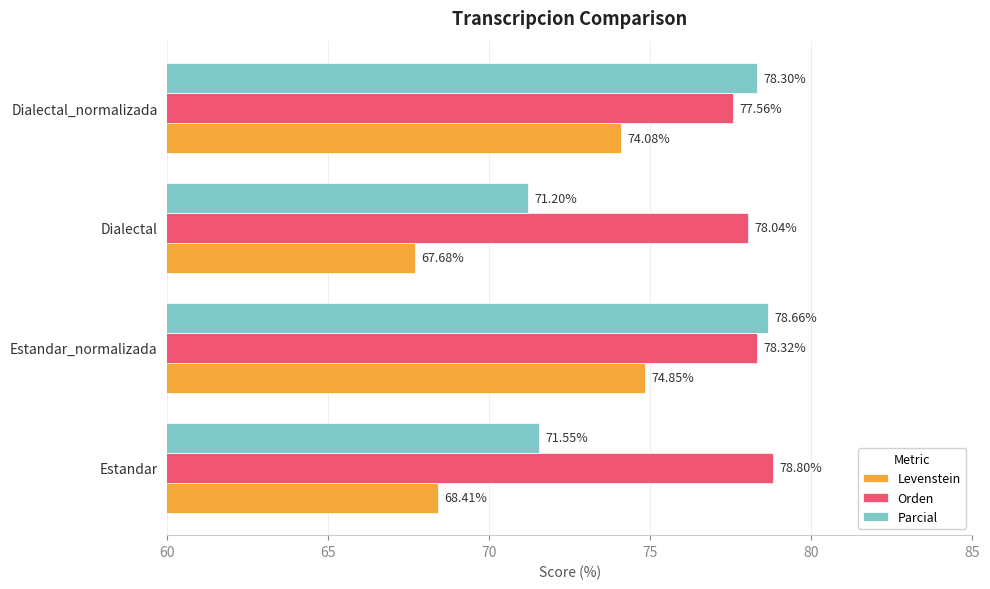

At how many categories does at least one series exceed 71?

4